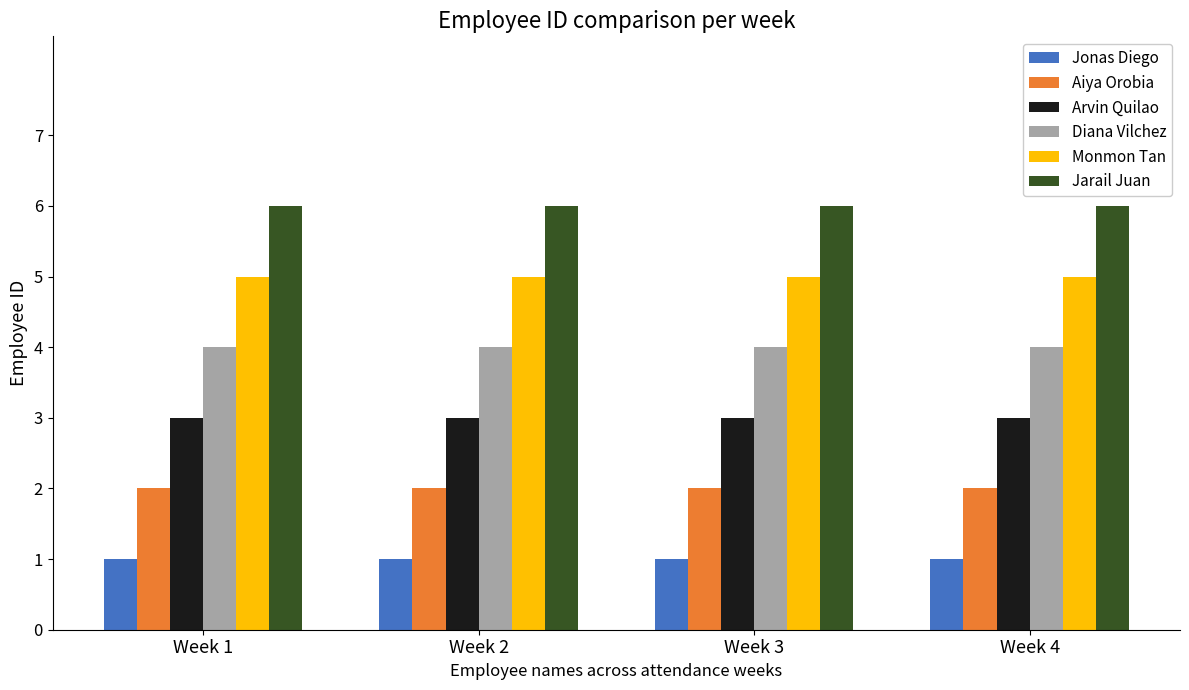

What is the maximum value shown in the chart?

6